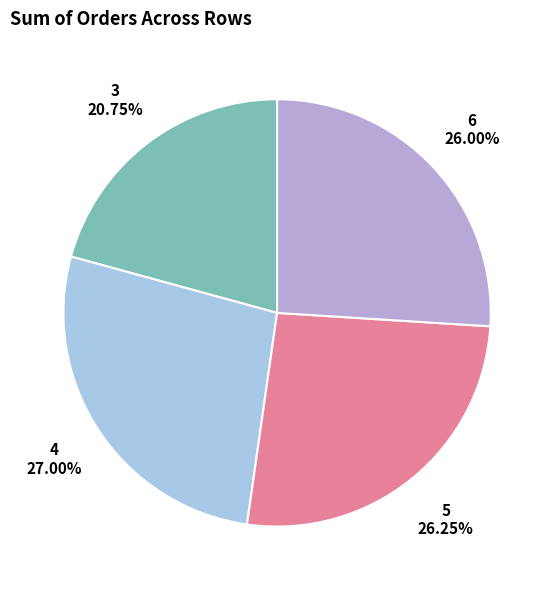

The 5 slice represents 26% of the pie. True or false?

True